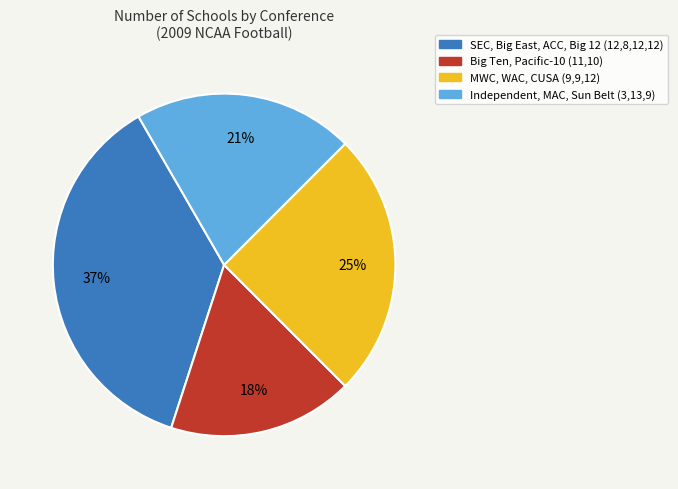

Is there any slice that represents more than half of the pie?

No